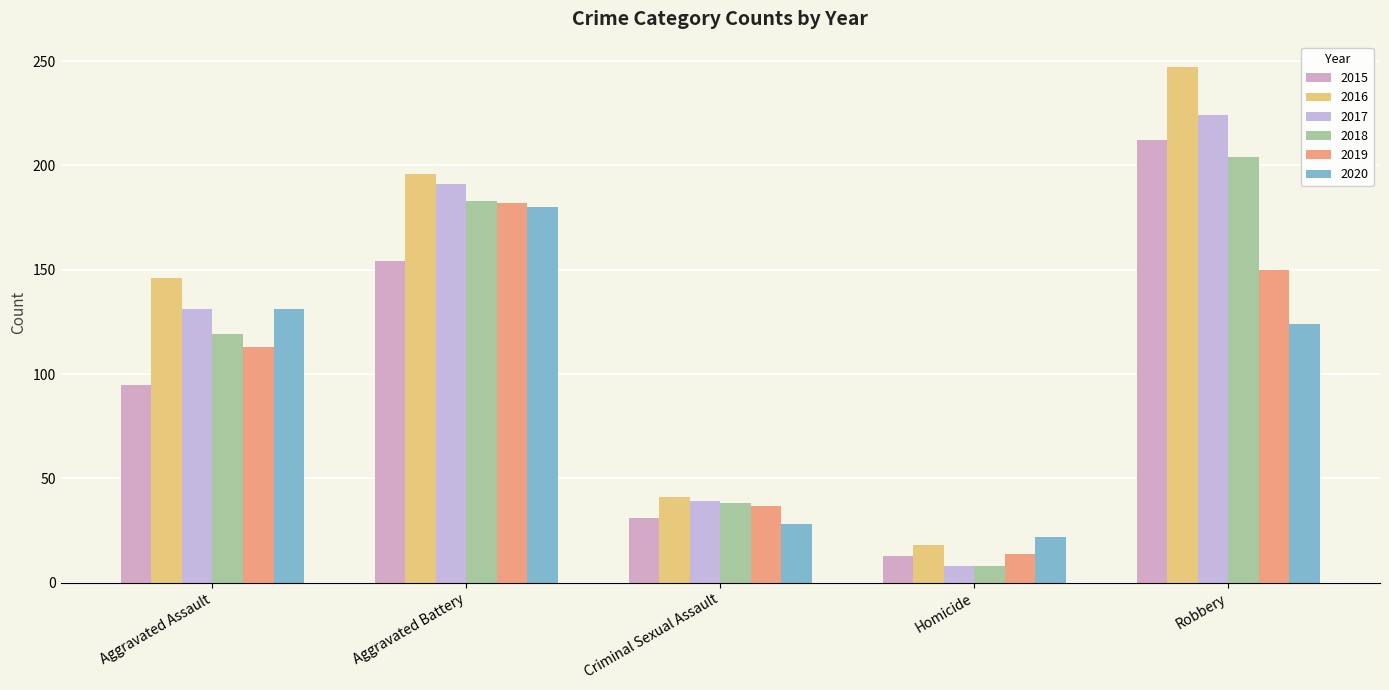

What is the label of the 4th bar from the left?

Homicide